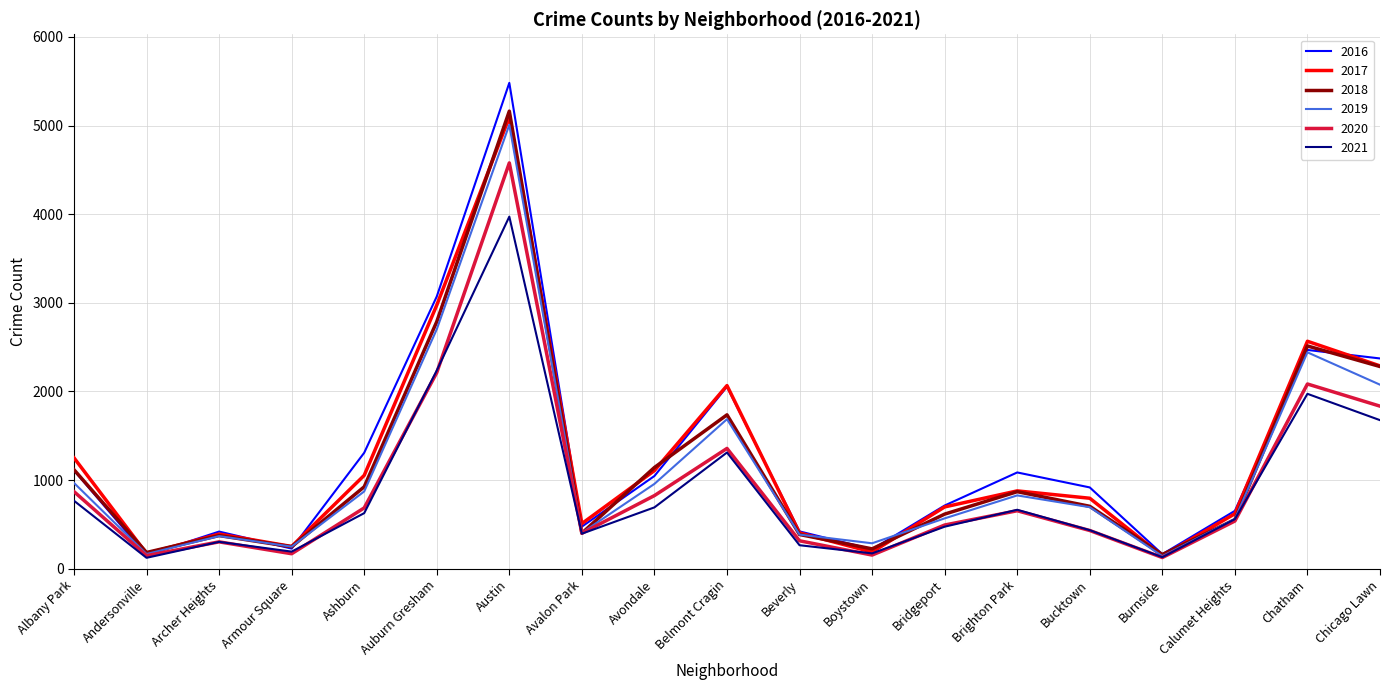

Count the number of categories in the chart.

19